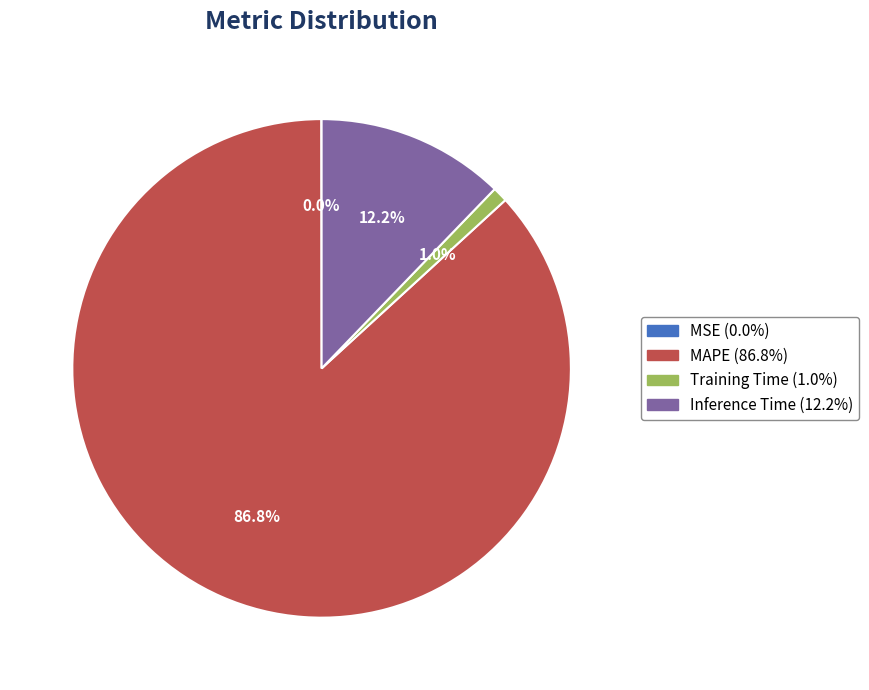

Which slice is the largest?

MAPE